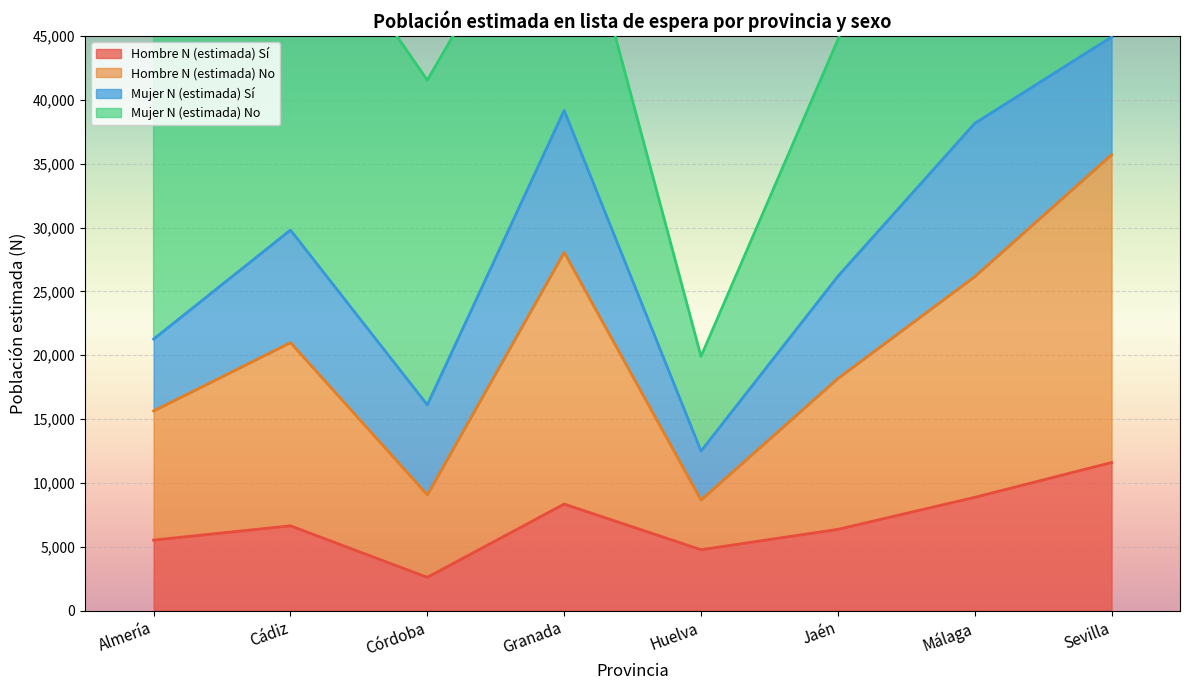

True or false: Hombre N (estimada) Sí and Hombre N (estimada) No cross at least once.

False